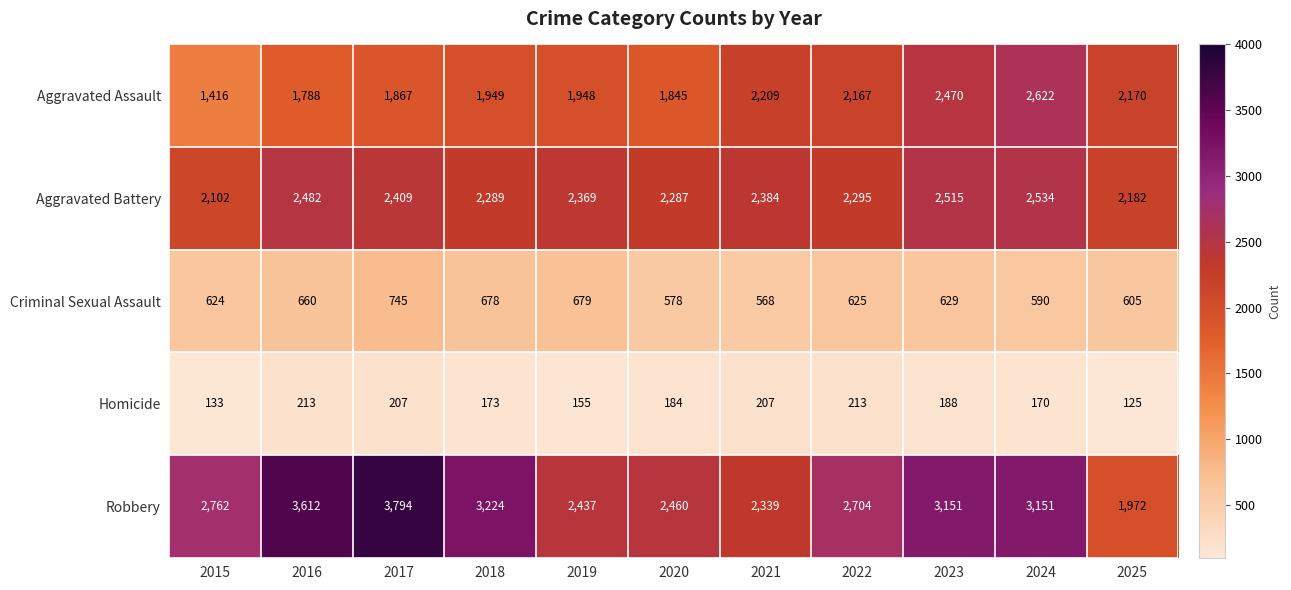

List the series in order of their peak value, highest first.

Robbery, Aggravated Assault, Aggravated Battery, Criminal Sexual Assault, Homicide